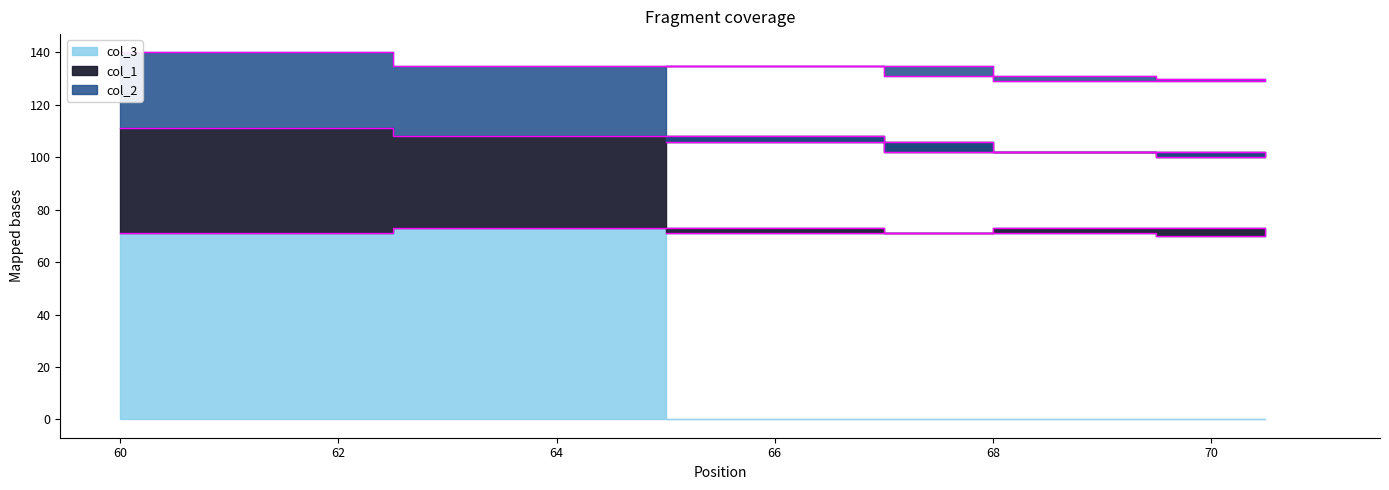

True or false: col_2 and col_1 cross at least once.

False